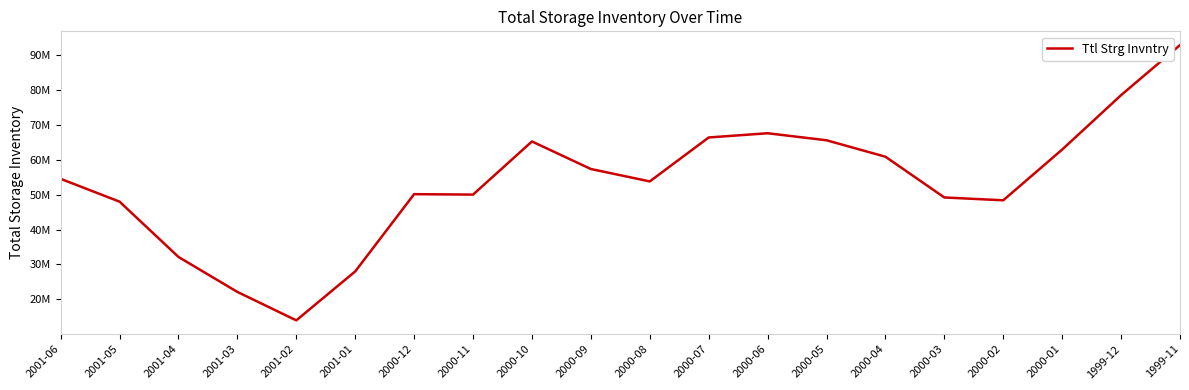

Between 2001-05 and 2001-01, which is larger?

2001-05